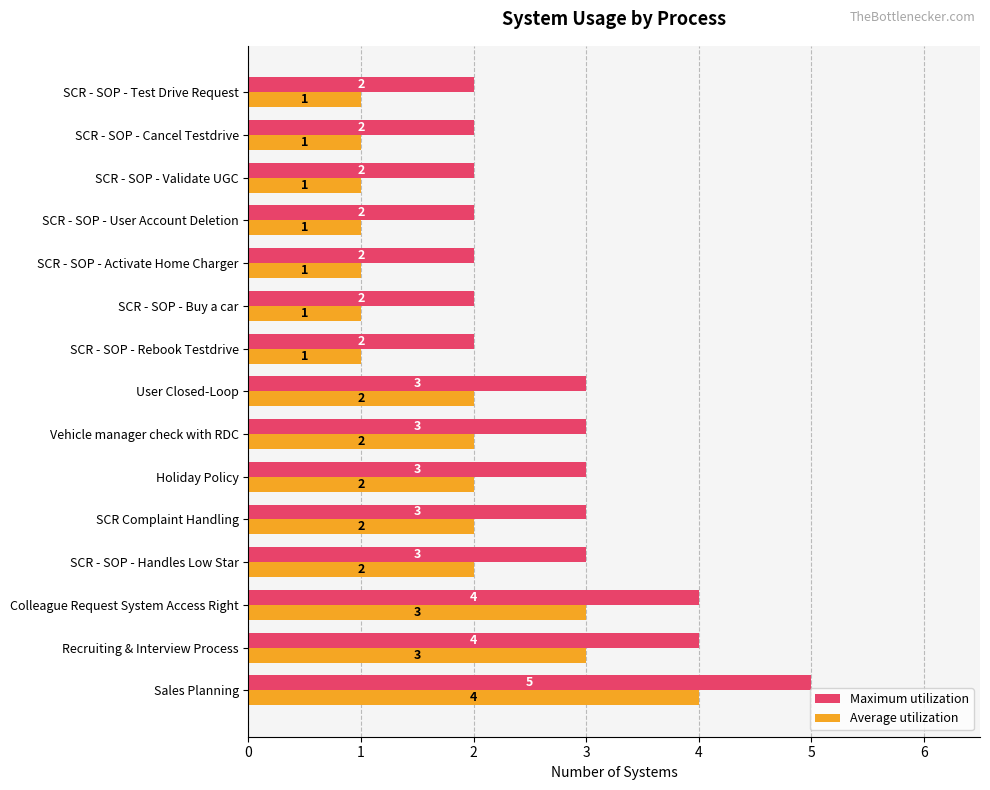

Rank the series by their average value, from lowest to highest.

Average utilization, Maximum utilization